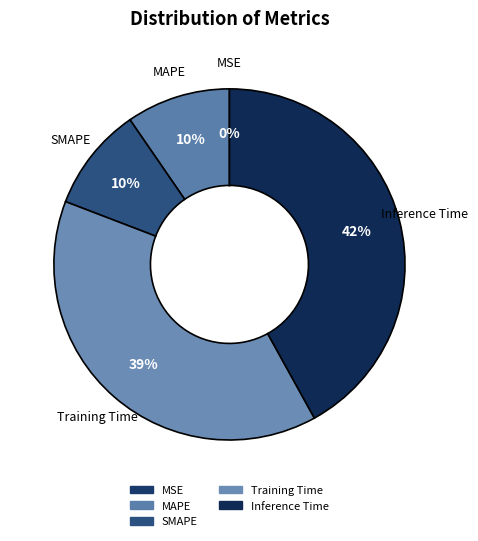

Is MAPE the majority of the pie?

No